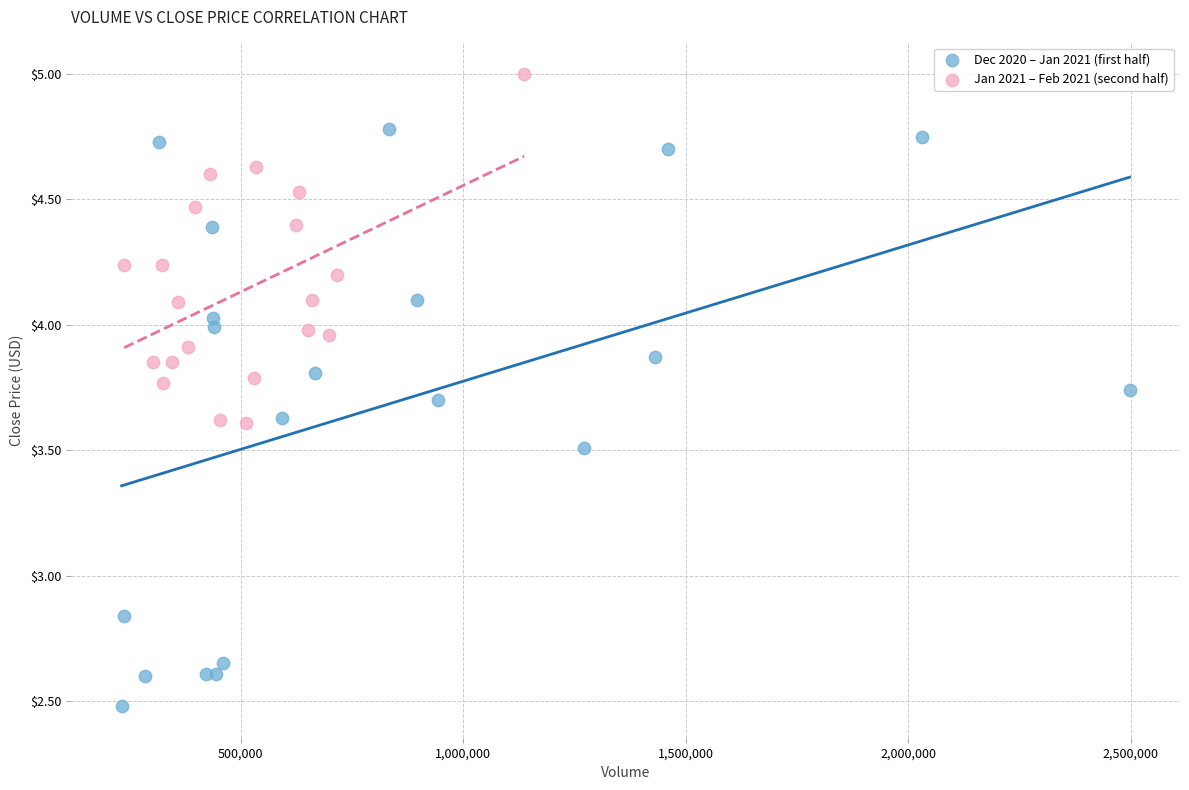

Which series reaches the maximum Y coordinate?

Jan 2021 – Feb 2021 (second half)